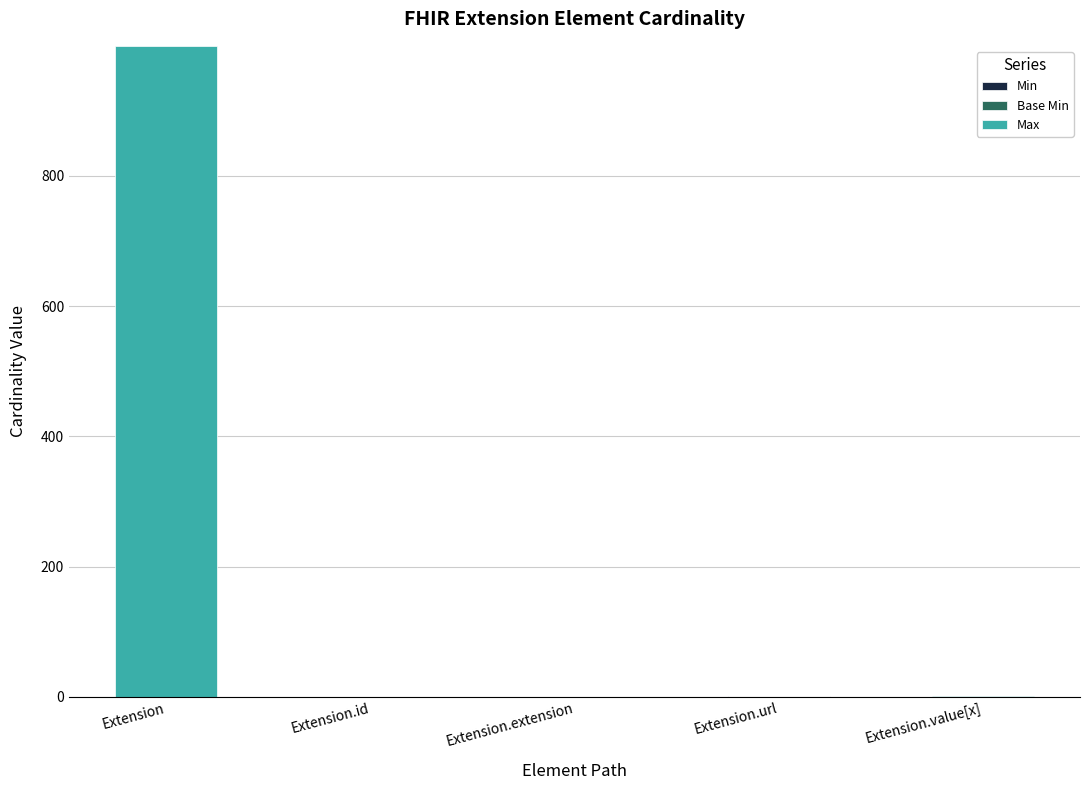

At which category is the sum across all series the highest?

Extension